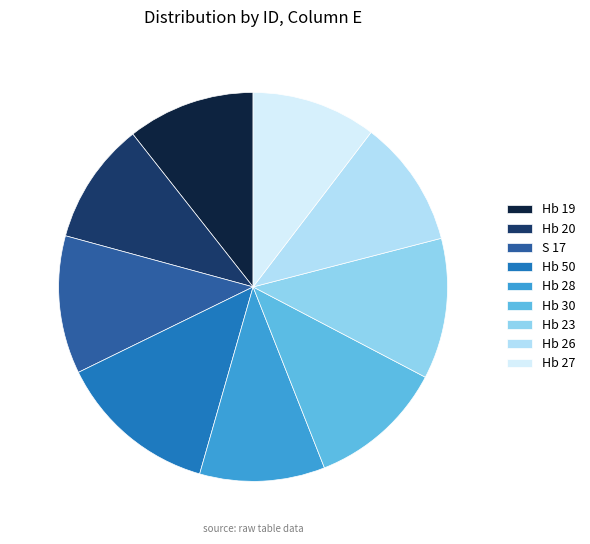

Count the number of slices in the pie.

9